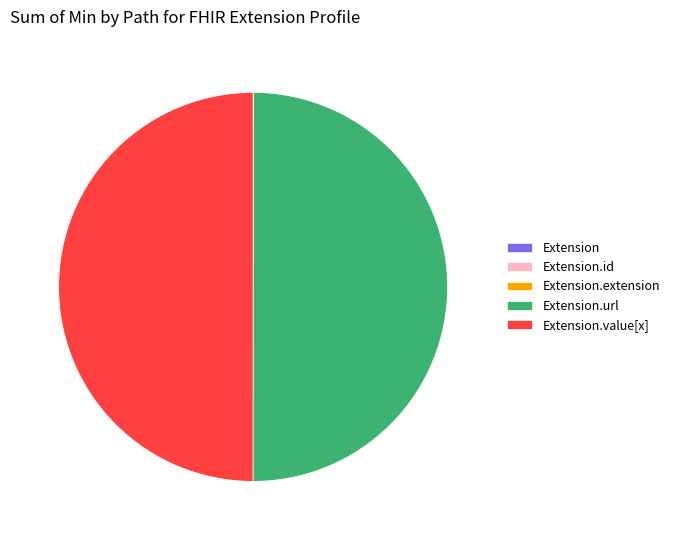

How many slices are in this pie chart?

5